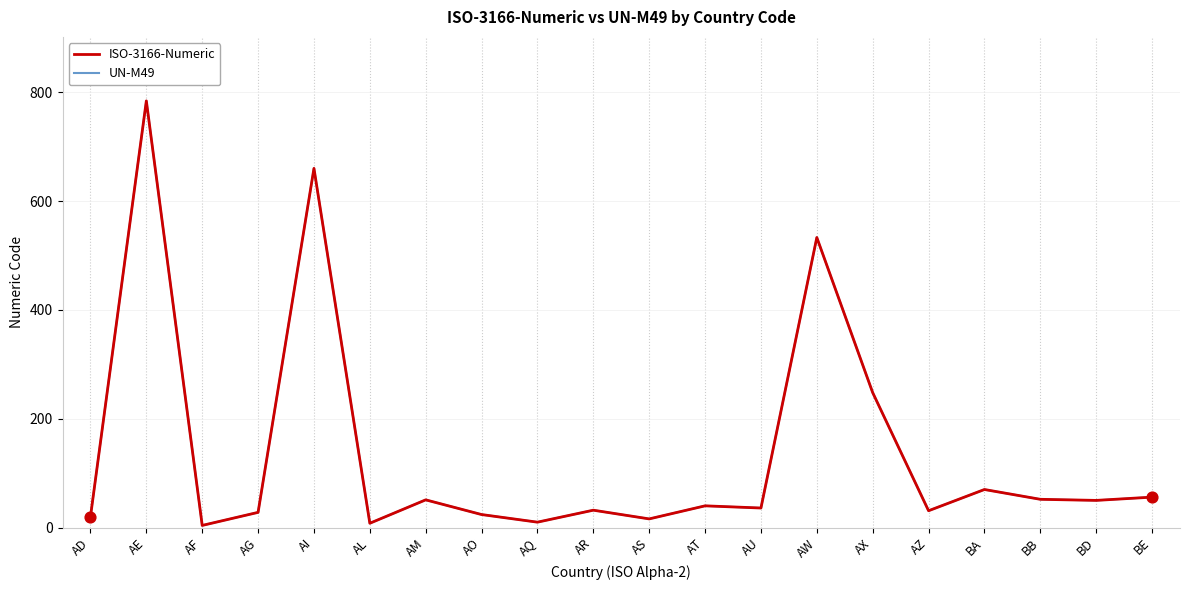

What is the total value across all series at AD?

40